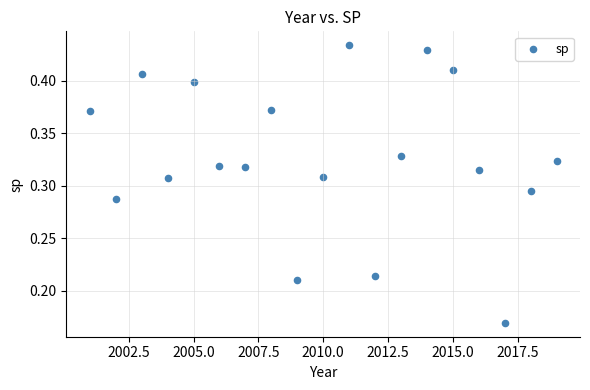

What is the range of X values (max minus min)?

18.0